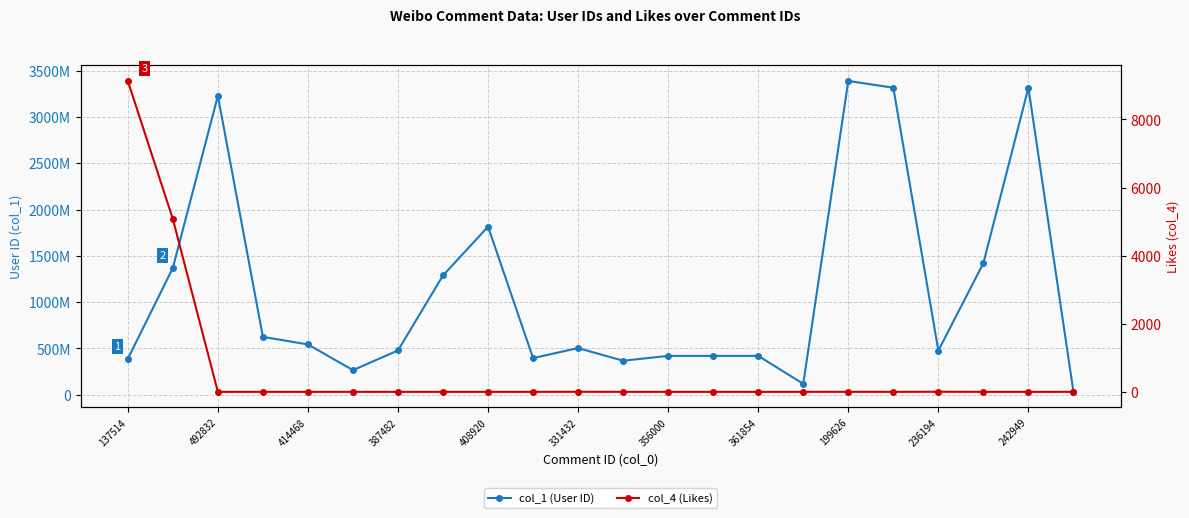

How many interior local peaks does the col_4 (Likes) series have?

3